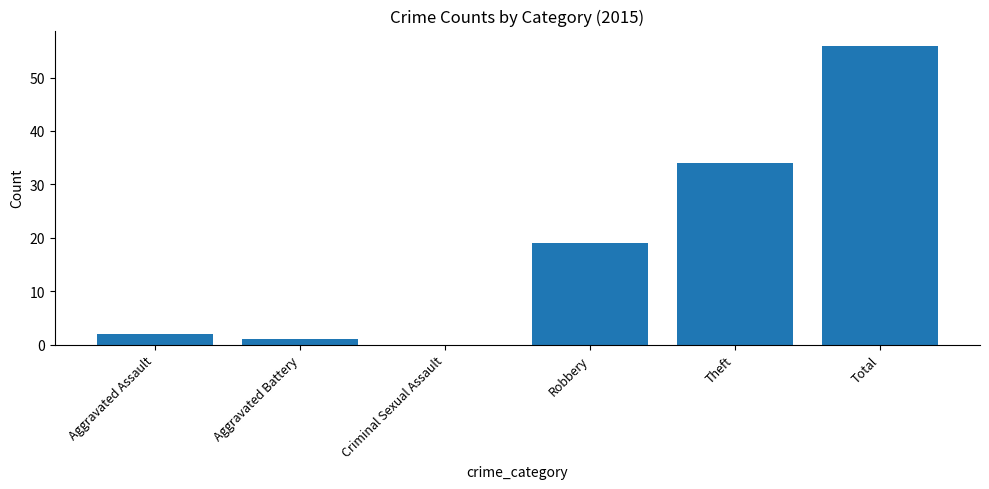

Between Total and Robbery, which is larger?

Total